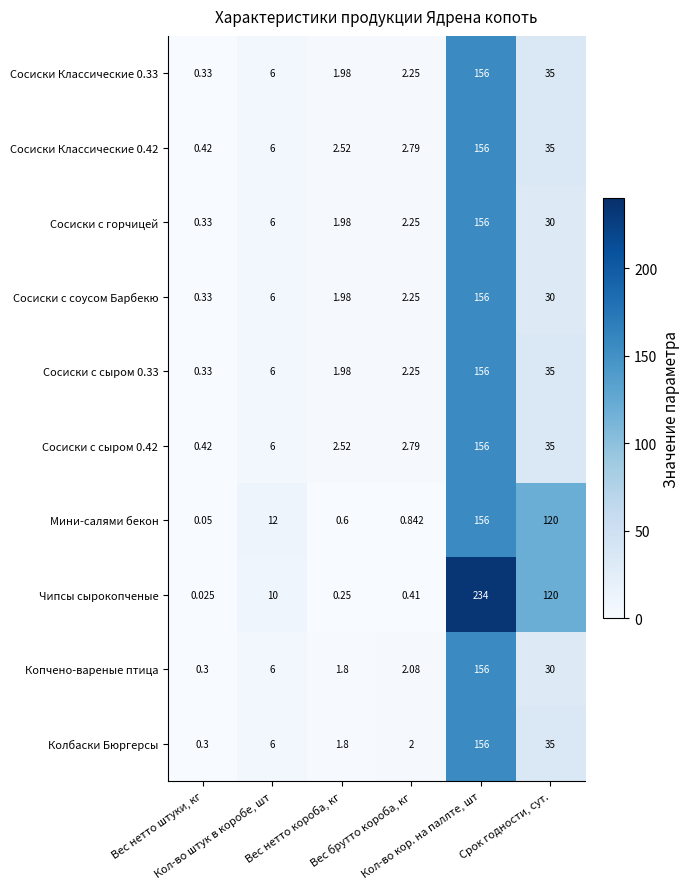

Which series has the largest total across all categories?

Чипсы сырокопченые